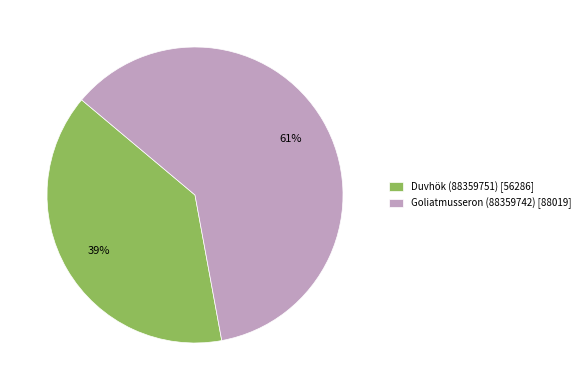

How many segments does this pie chart have?

2